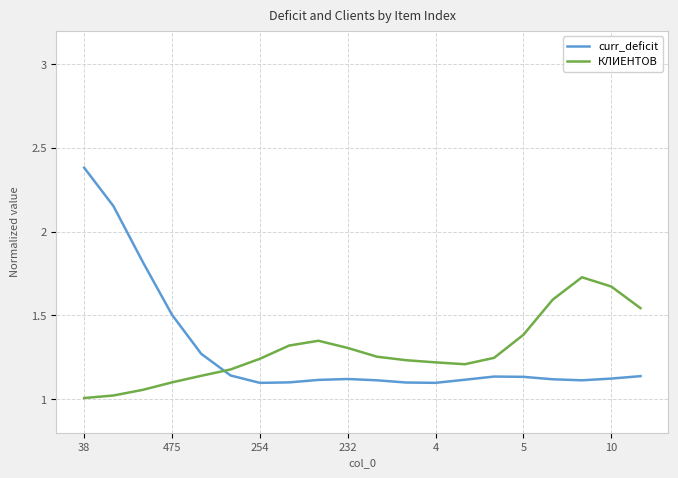

List the series in order of their peak value, highest first.

curr_deficit, КЛИЕНТОВ